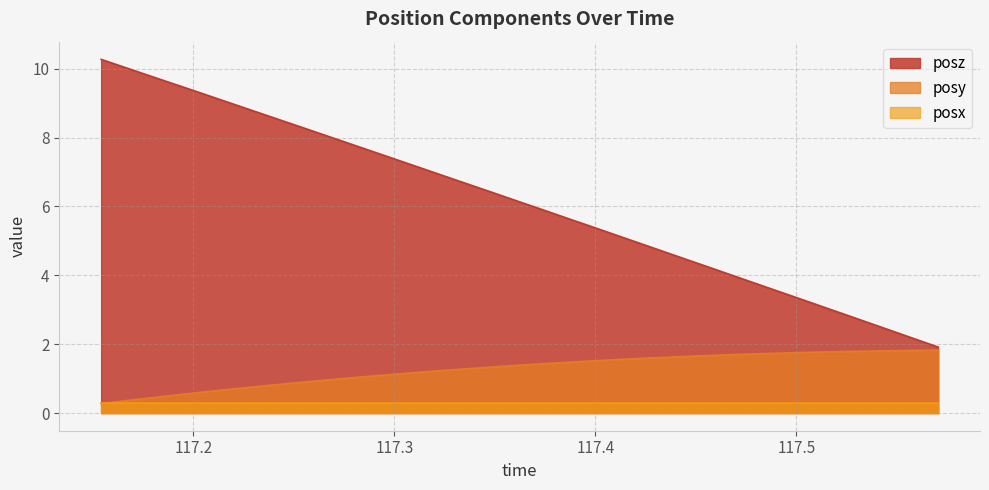

List the series in order of their overall mean, highest first.

posz, posy, posx